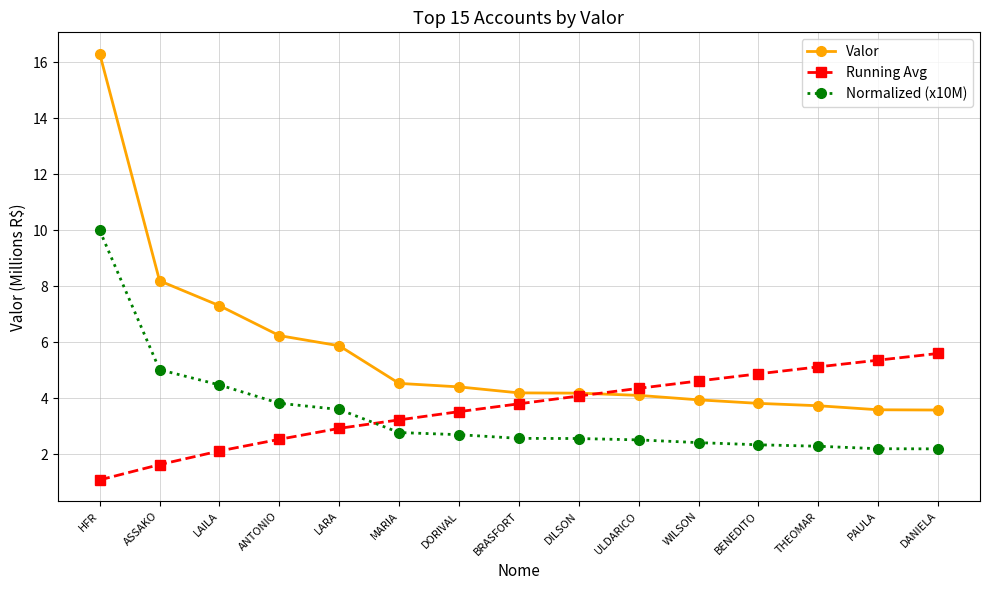

The Normalized (x10M) series shows 4.1 at THEOMAR. True or false?

False